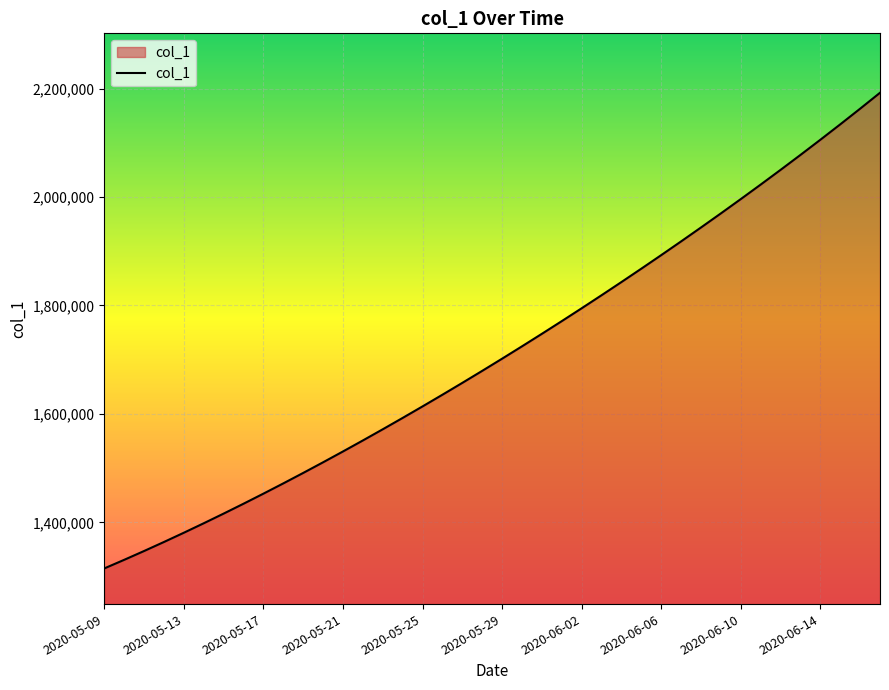

What is the difference between the maximum and minimum values?

877083.0